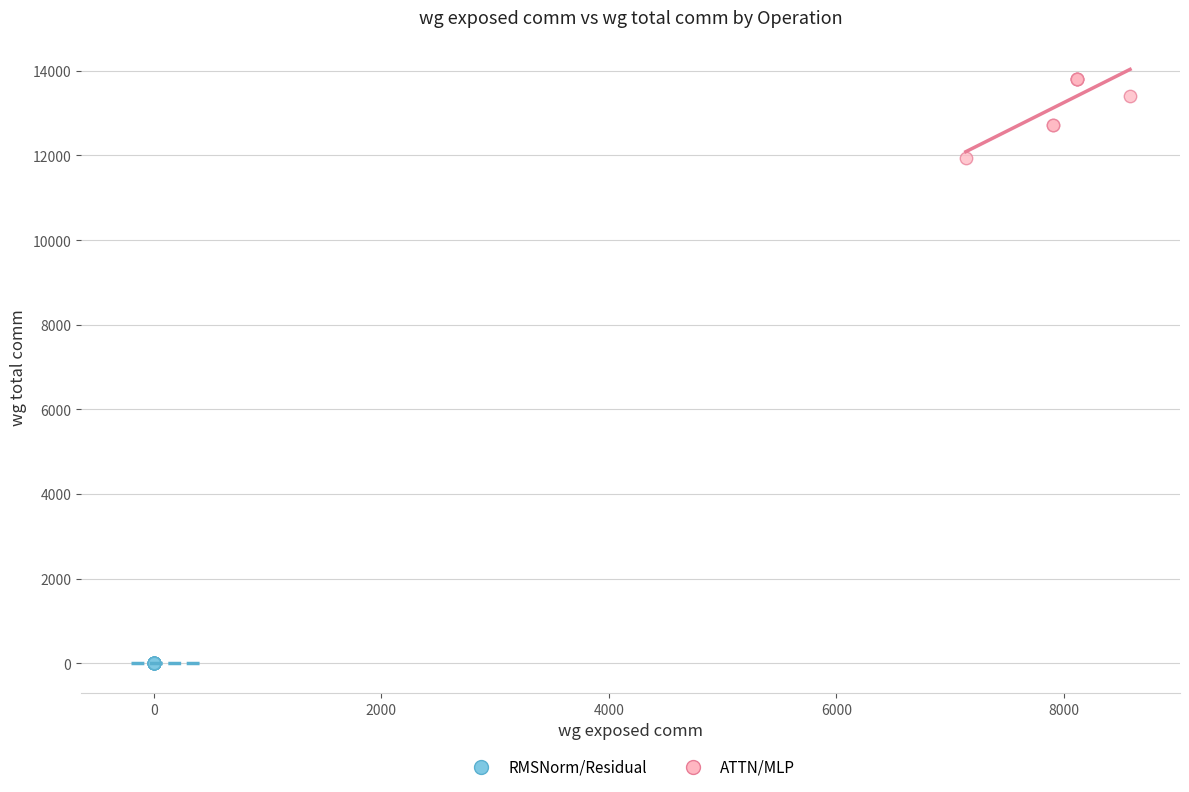

Which series contains the lowest Y value?

RMSNorm/Residual